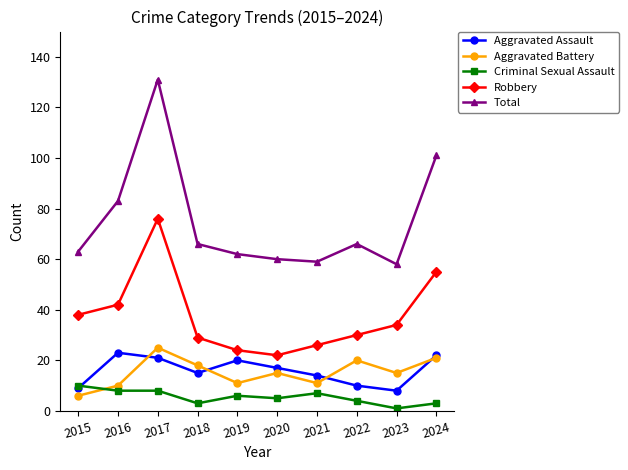

What is the average value of the Criminal Sexual Assault series?

6